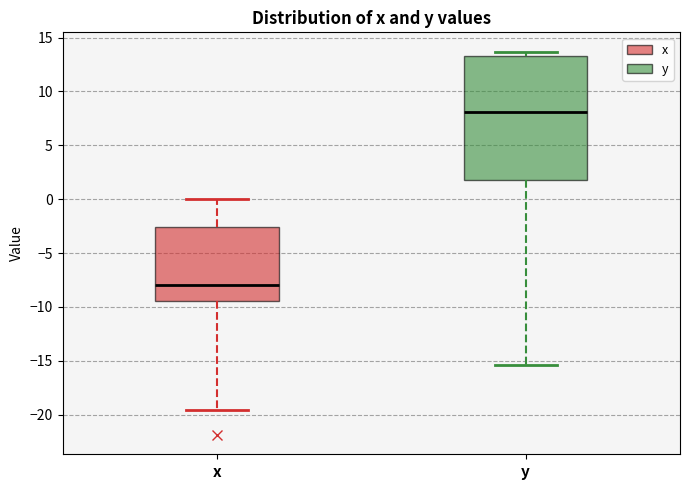

Which box has the highest median line?

y